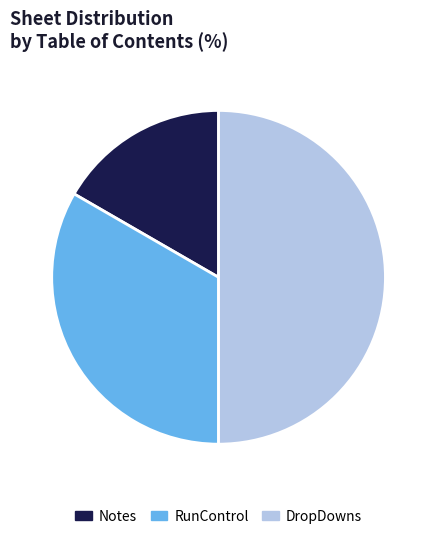

Rank the categories by value from highest to lowest.

DropDowns, RunControl, Notes